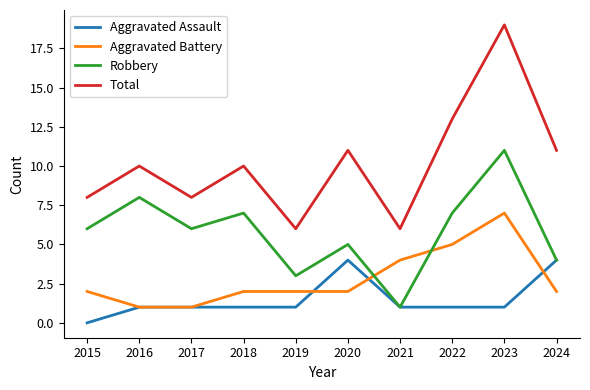

Which label corresponds to the smallest value in the chart?

2015